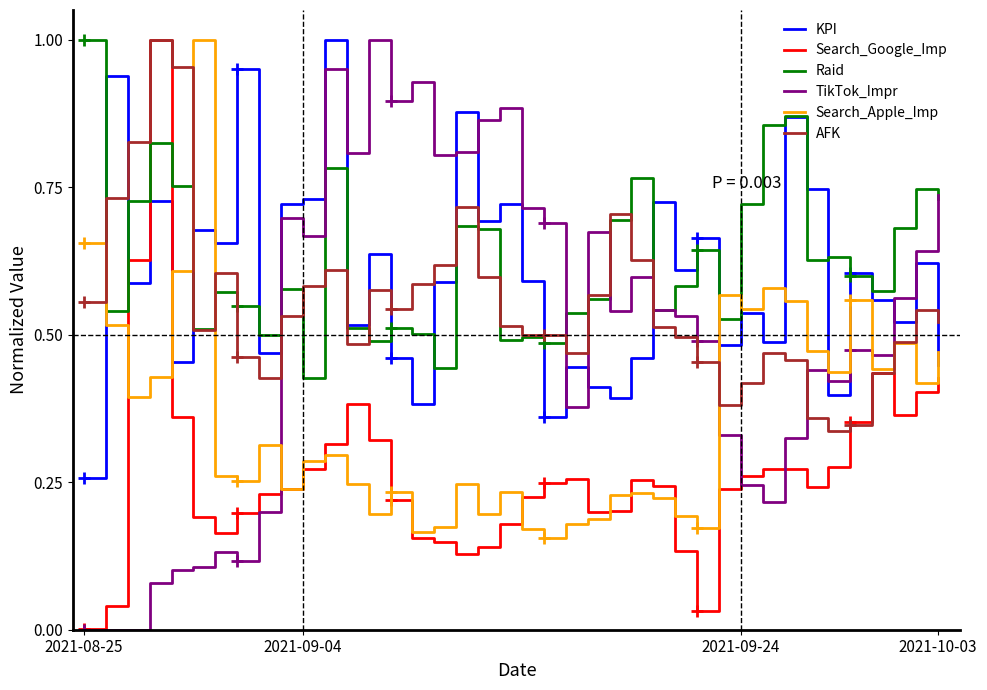

Which series has the largest range (max minus min)?

TikTok_Impr